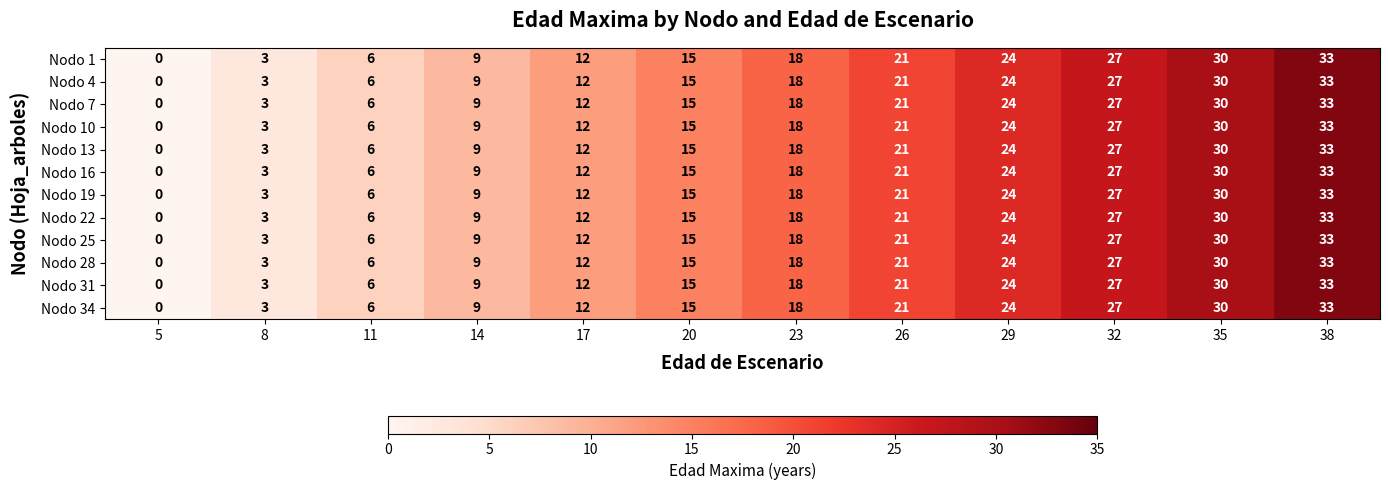

Which category has the highest value in the Nodo 10 series?

38